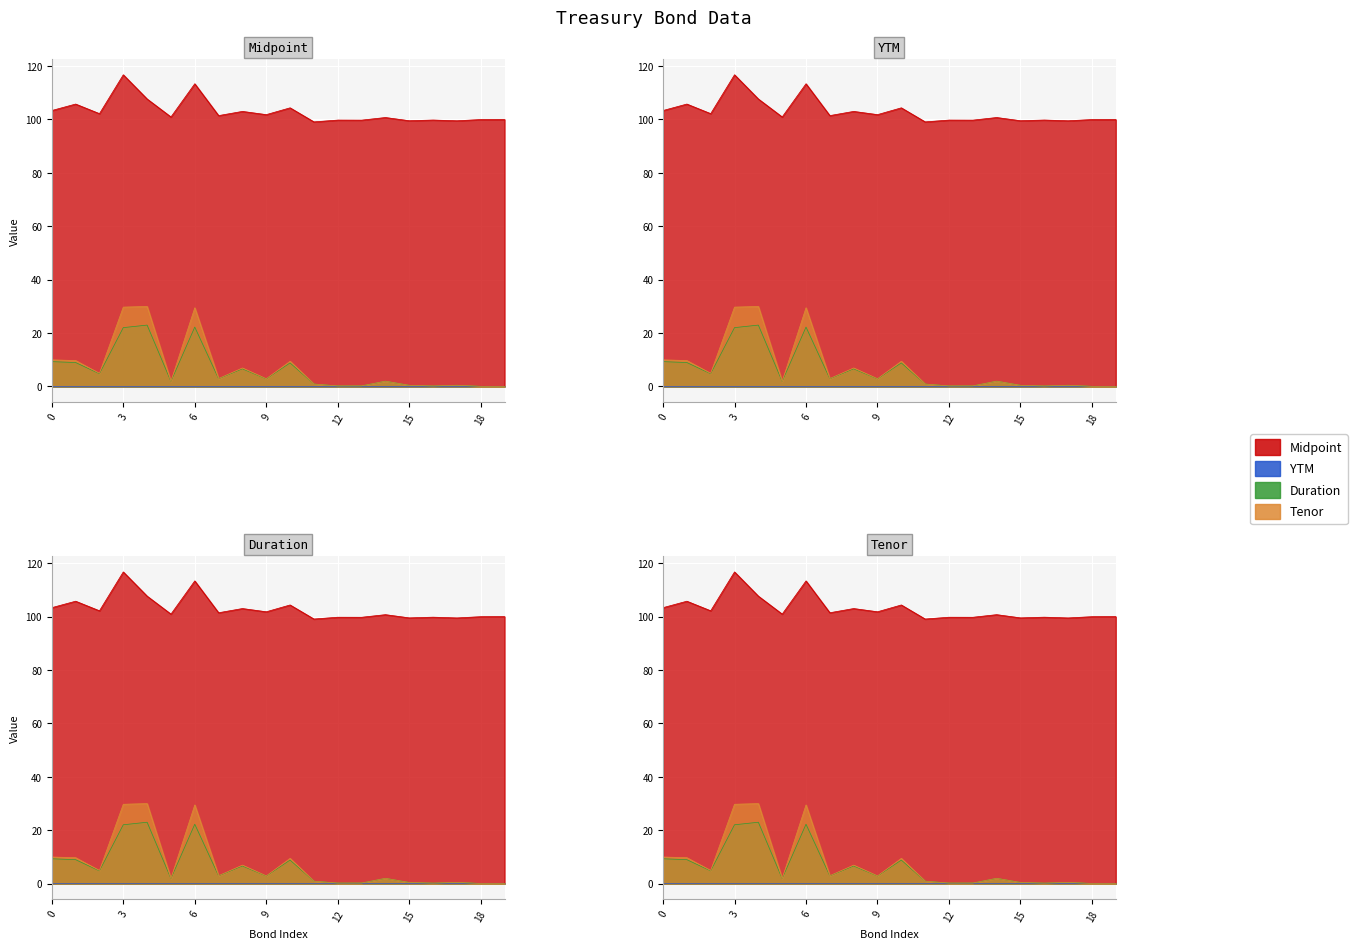

Rank the categories by Midpoint value from highest to lowest.

3, 6, 4, 1, 10, 0, 8, 2, 9, 7, 5, 14, 19, 18, 16, 12, 13, 15, 17, 11